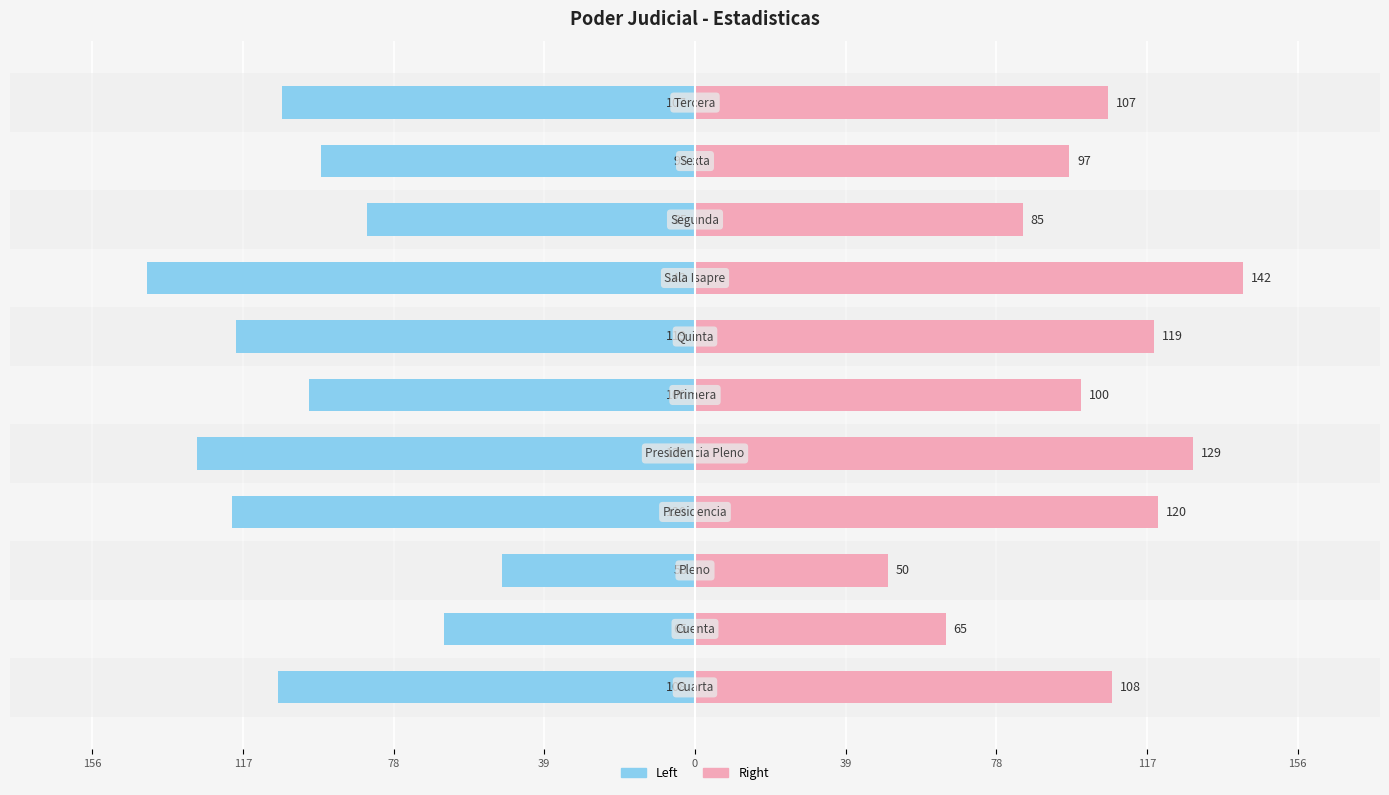

The value of Total (Left) at 117 is -65. True or false?

True